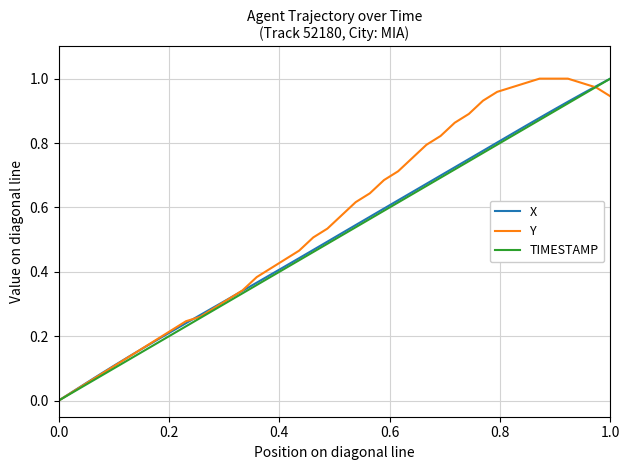

Which series has the largest total across all categories?

Y